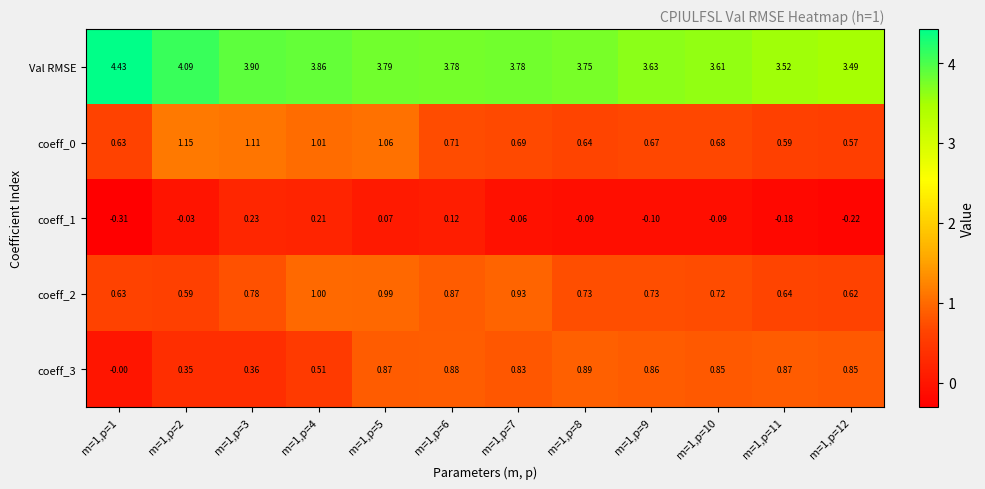

Is the value of coeff_0 at m=1,p=5 greater than the value of Val RMSE at m=1,p=6?

No